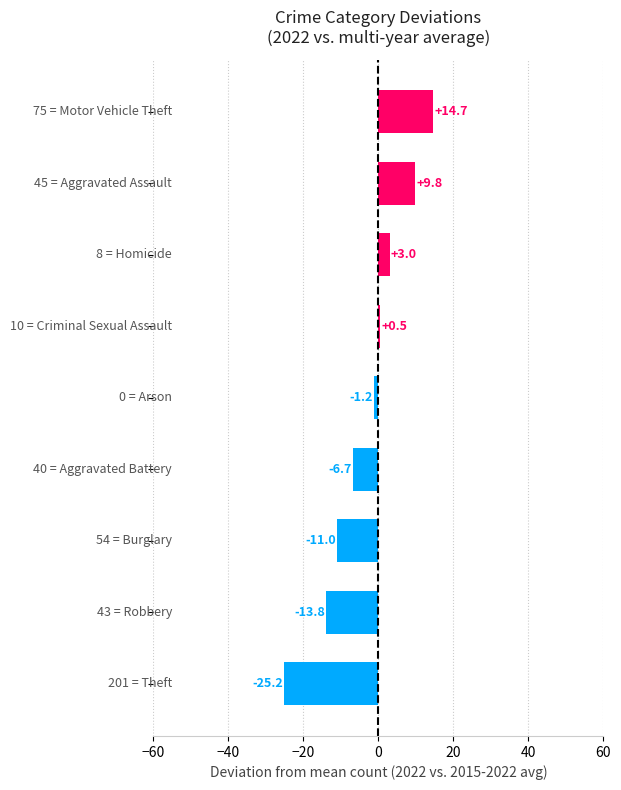

How many data points are less than -1?

5